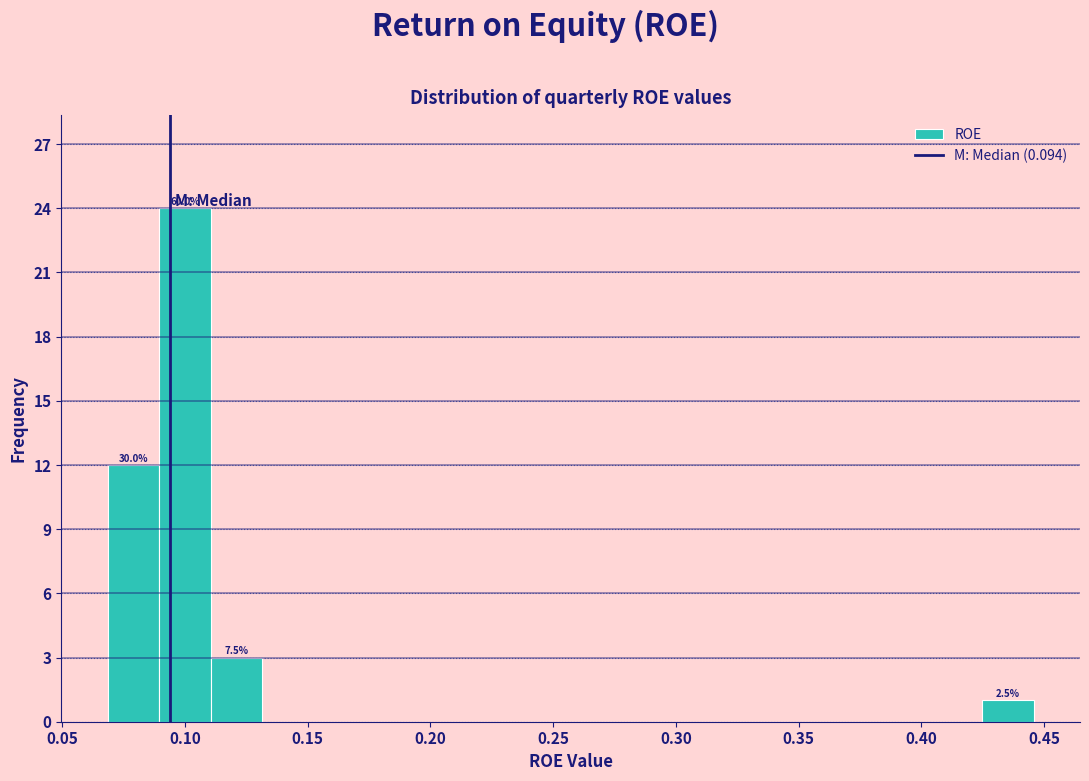

Over which range of the x-axis is the bar tallest?

0.090 to 0.110